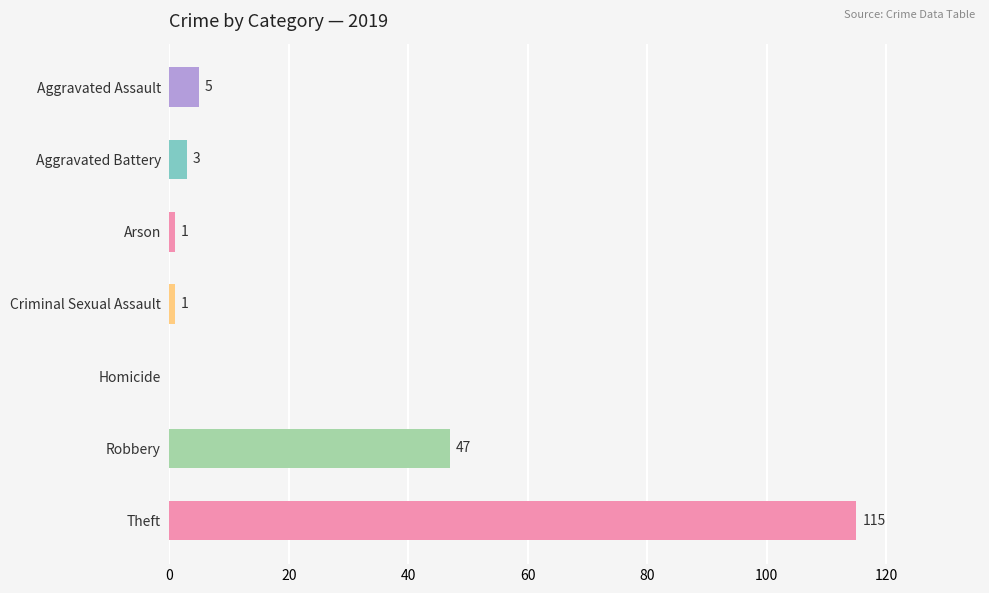

Count the number of data series in this chart.

1